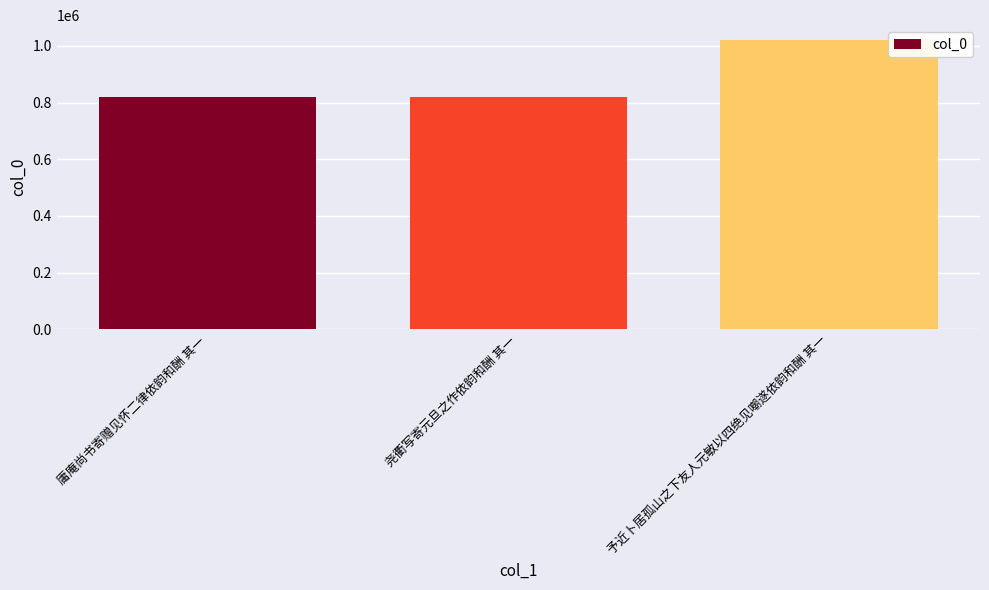

What is the label of the 1st bar from the right?

予近卜居孤山之下友人元敏以四绝见嘲遂依韵和酬 其一